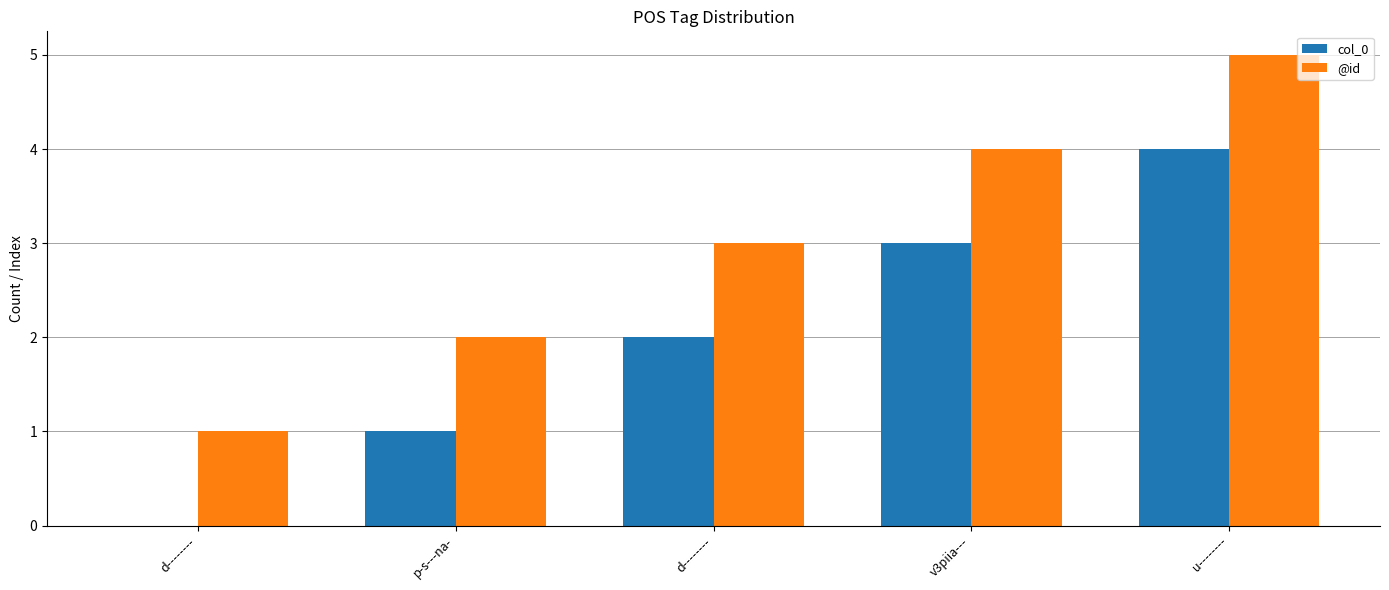

At which label is col_0 closest to 2?

d--------